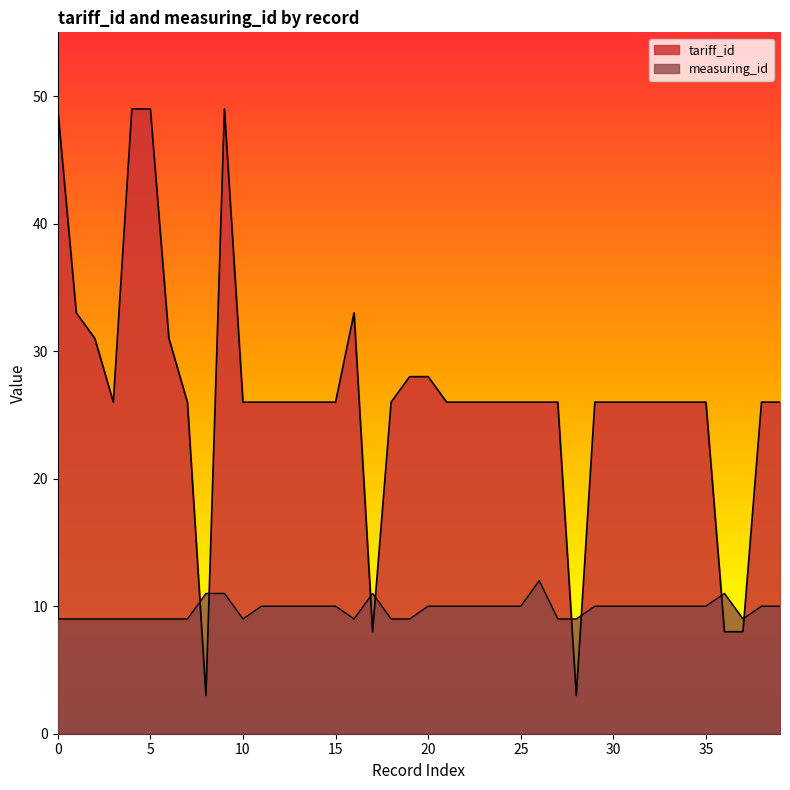

Where do measuring_id and tariff_id first cross each other?

7 and 8